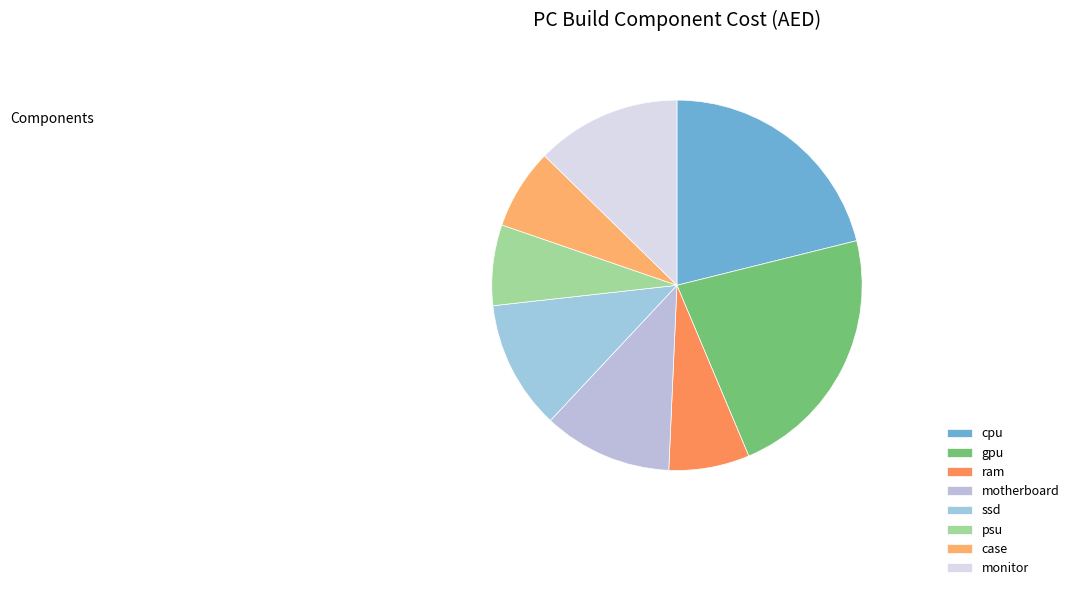

What is the largest slice in the pie chart?

gpu